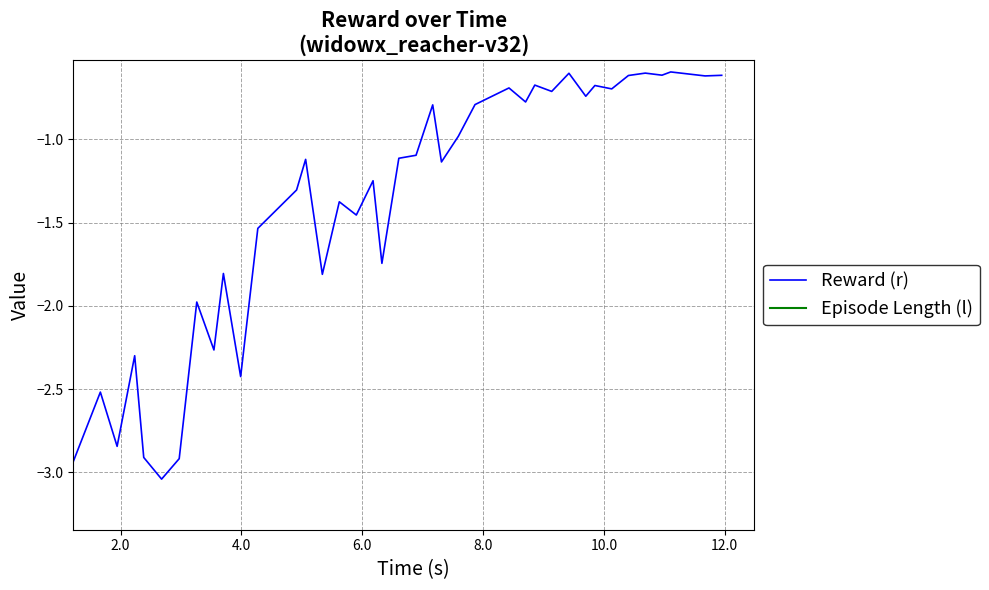

Rank the series by their maximum value, from highest to lowest.

Episode Length (l), Reward (r)